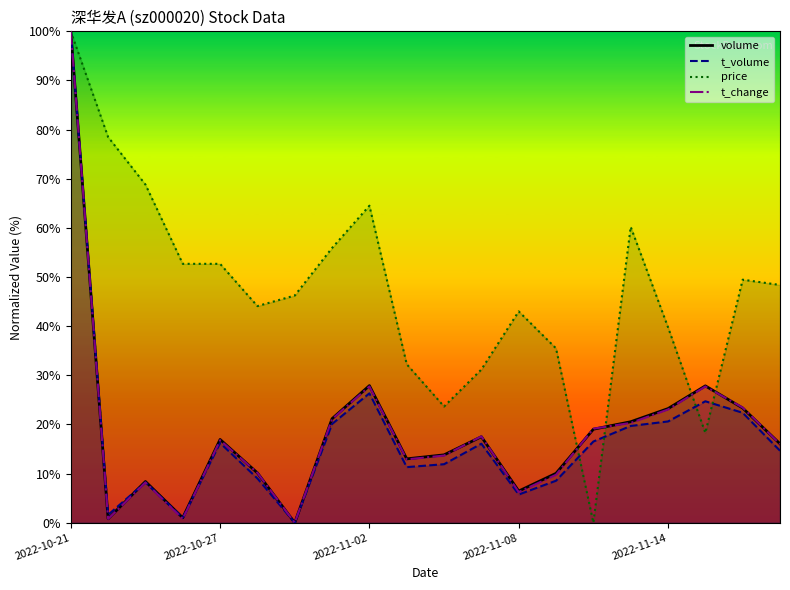

How many data points in volume are less than 16?

9